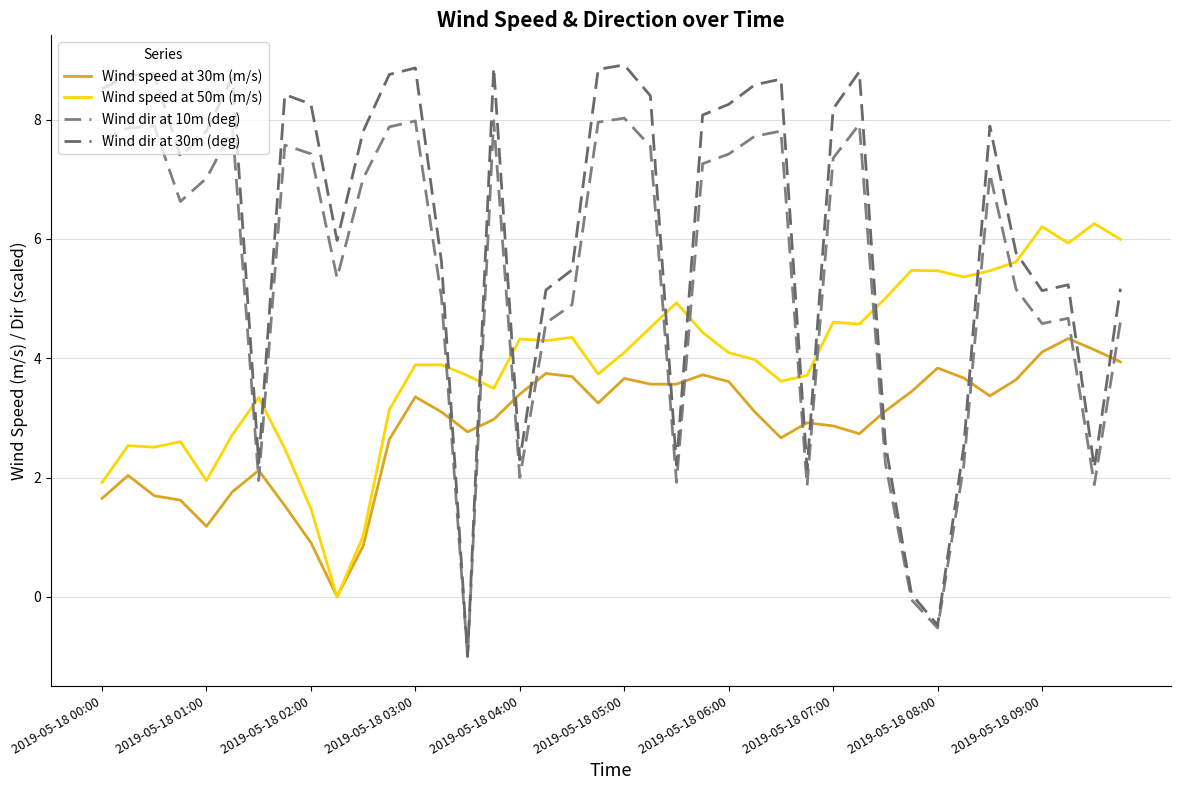

At how many categories does at least one series exceed 5?

35